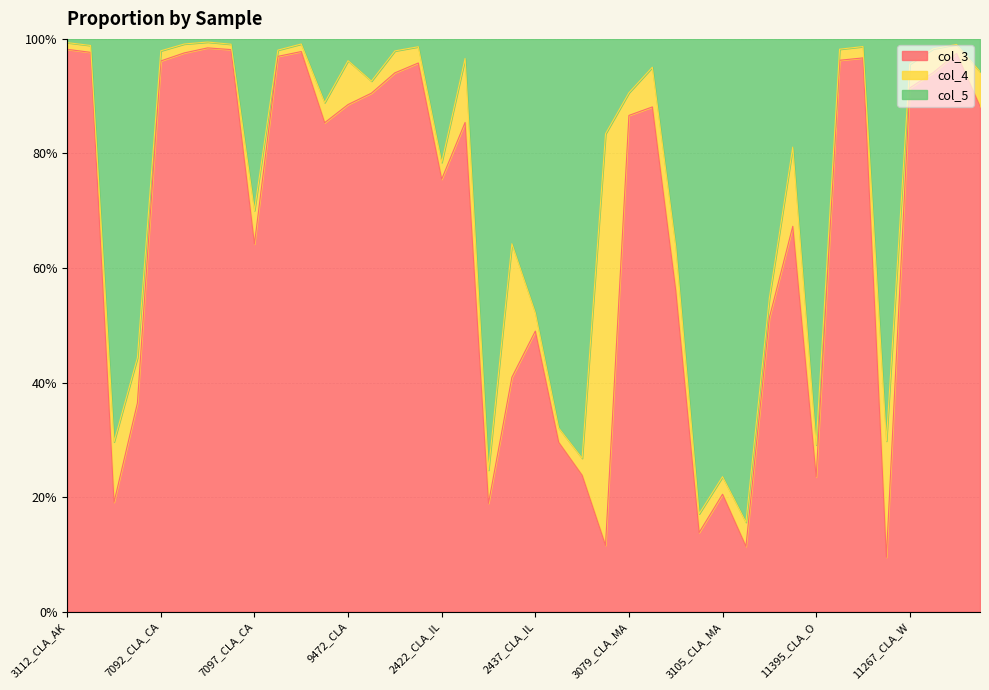

The value of col_5 at 3085_CLA_MS is 0.2. True or false?

False